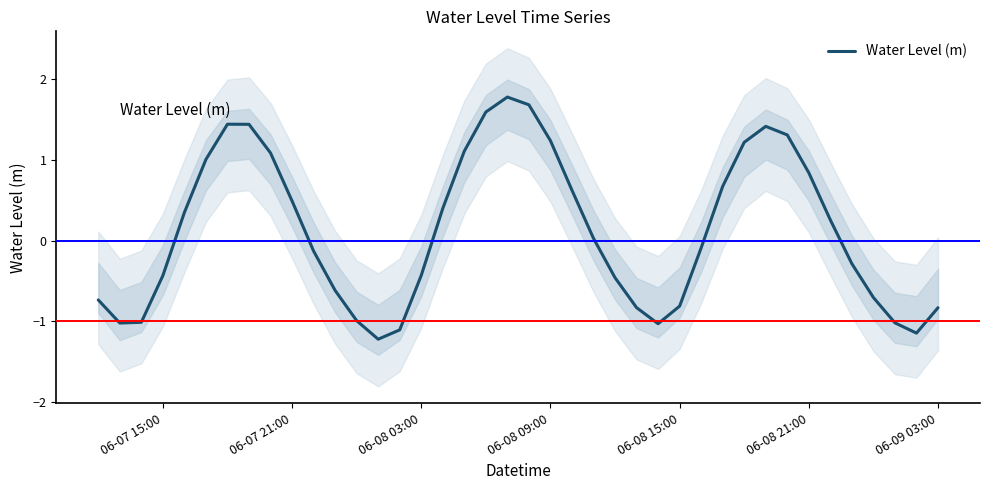

True or false: Water Level (m) has a value of 0.8 at 06-07 21:00.

False